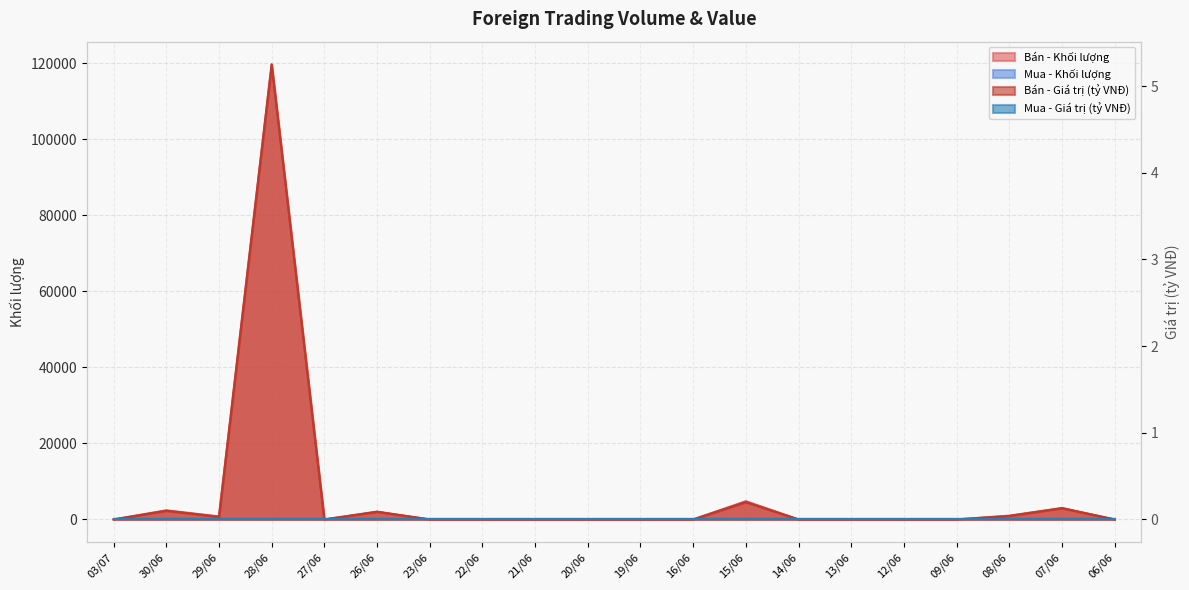

Is the value of Bán - Giá trị (tỷ VNĐ) at 06/06 greater than the value of Bán - Khối lượng at 16/06?

No